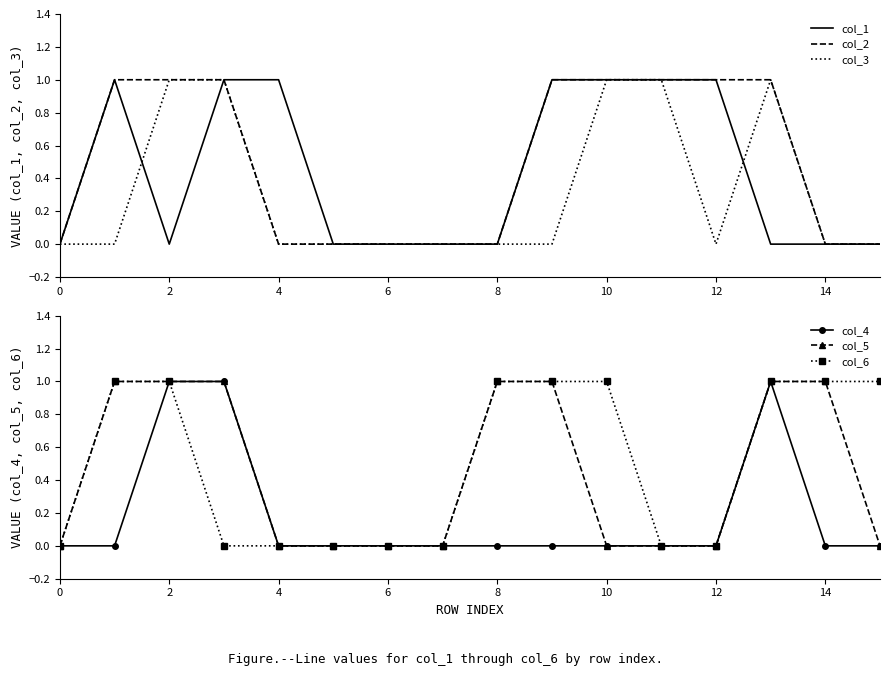

True or false: col_2 has more than 1 interior local peaks.

False